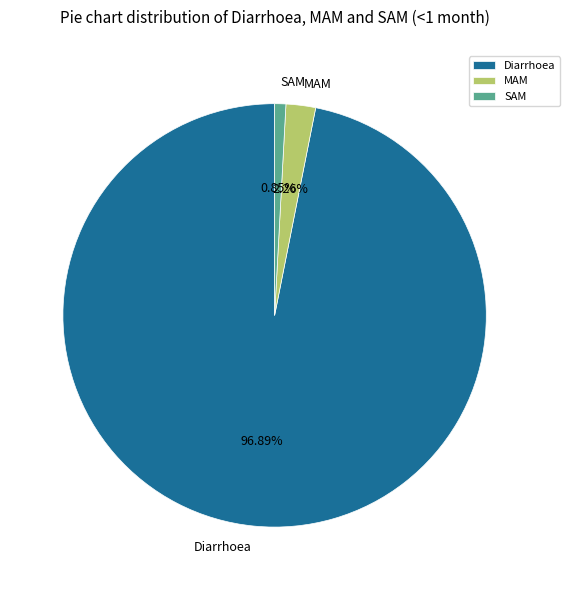

Which has a higher value, Diarrhoea or MAM?

Diarrhoea